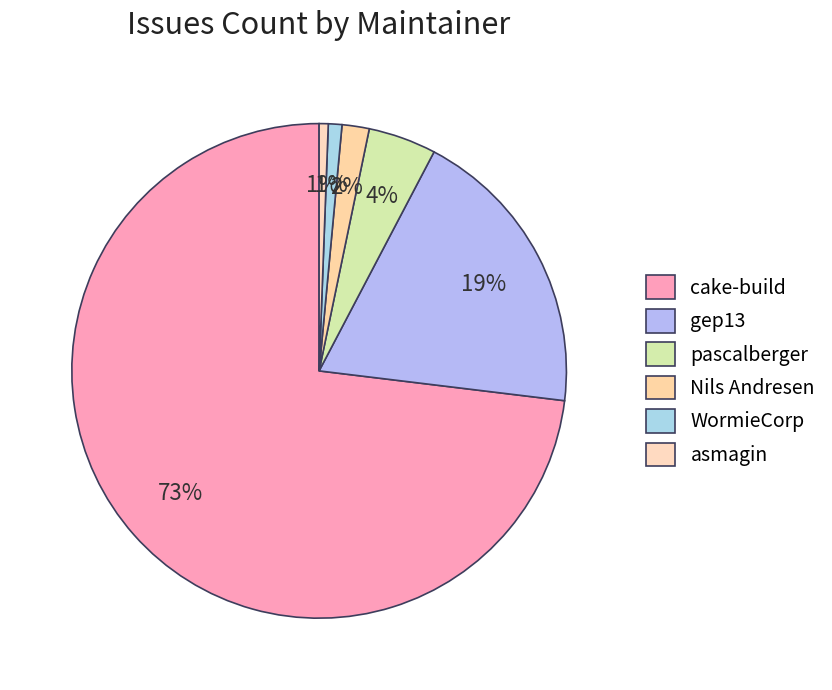

How many segments does this pie chart have?

6